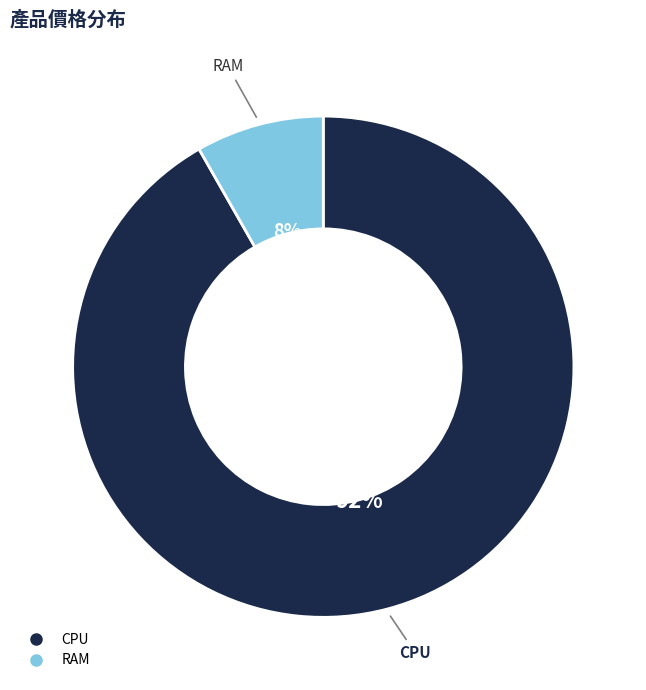

To the nearest percent, what is the combined percentage of RAM and CPU?

100%